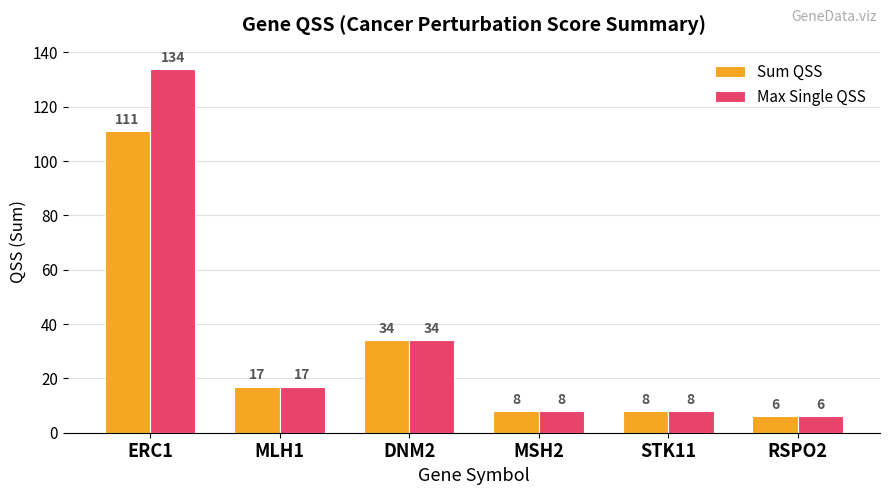

What are all the series names shown in the legend?

Sum QSS, Max Single QSS